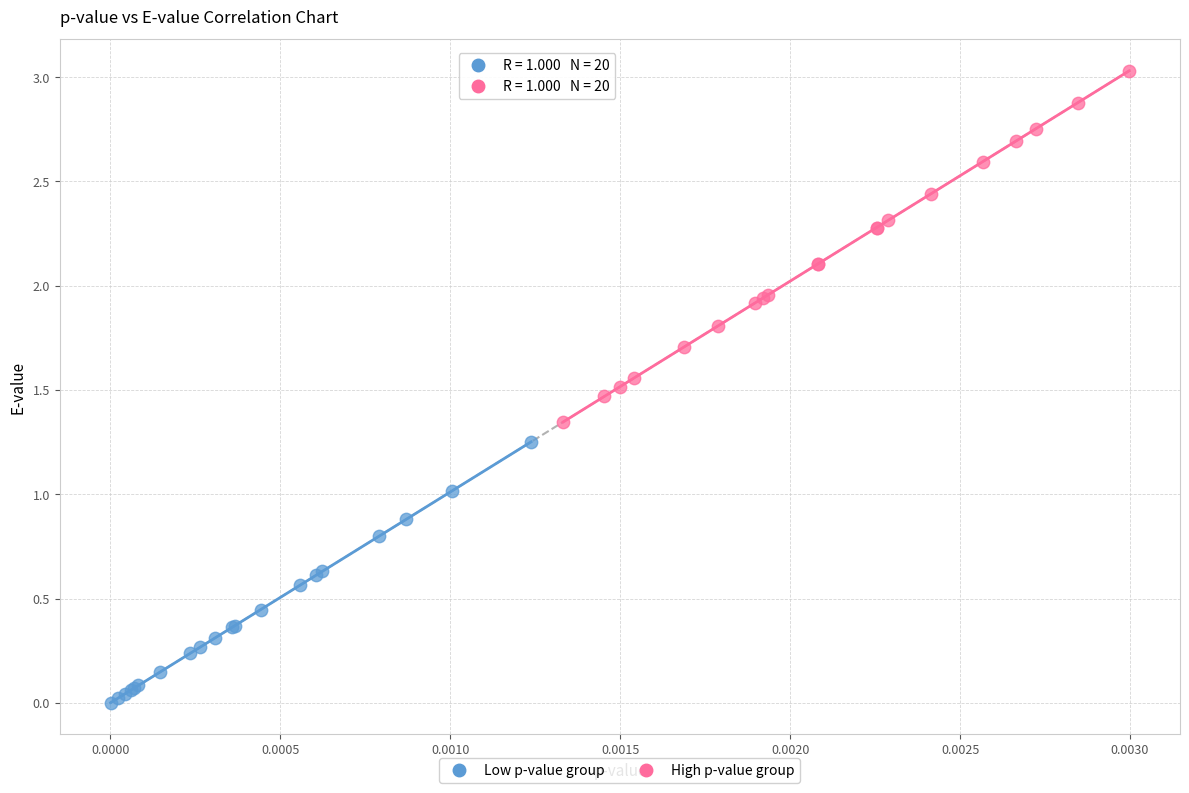

Which series contains the highest Y value?

High p-value group